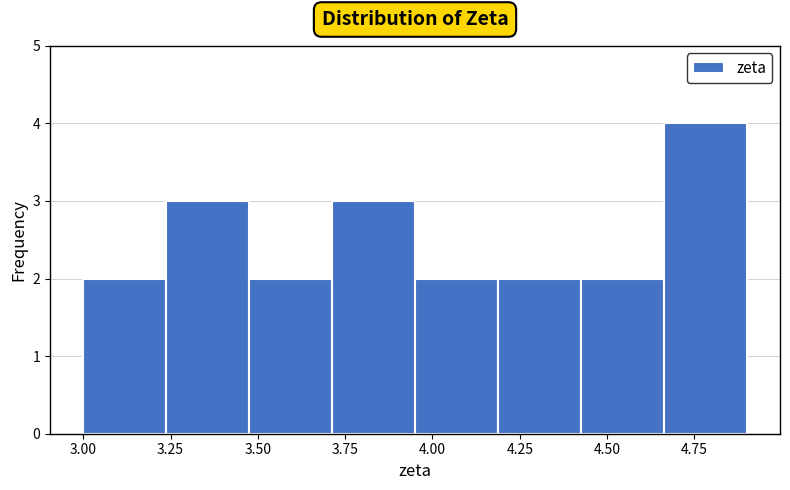

Reading left to right, transcribe this chart: for each bar, give the range it covers on the x-axis and its height. Neither the bar edges nor the heights are printed on the chart, so give them approximately, as read against the axes.

3.00 to 3.25: 2
3.25 to 3.50: 3
3.50 to 3.70: 2
3.70 to 3.95: 3
3.95 to 4.20: 2
4.20 to 4.45: 2
4.45 to 4.65: 2
4.65 to 4.90: 4